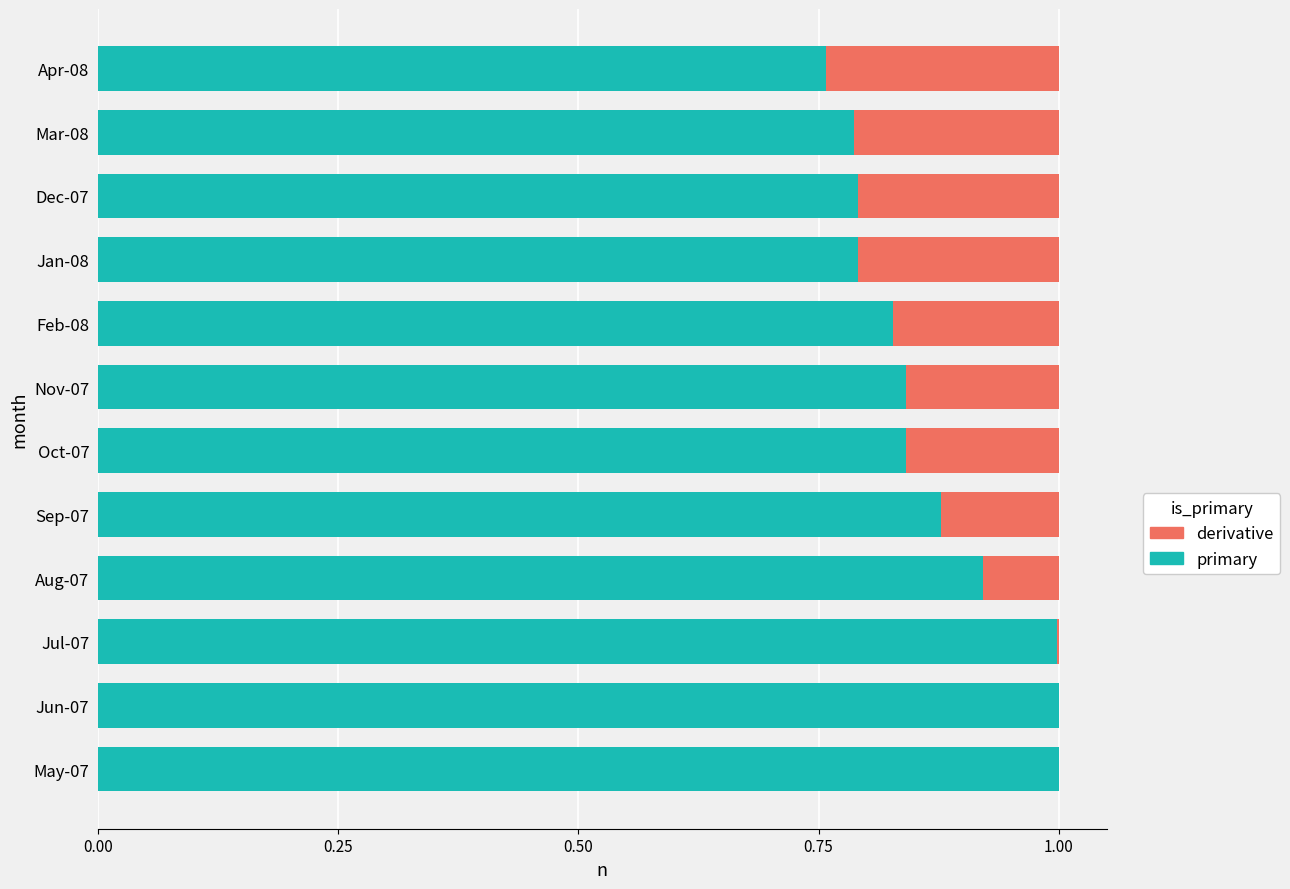

How many groups of bars are there?

12